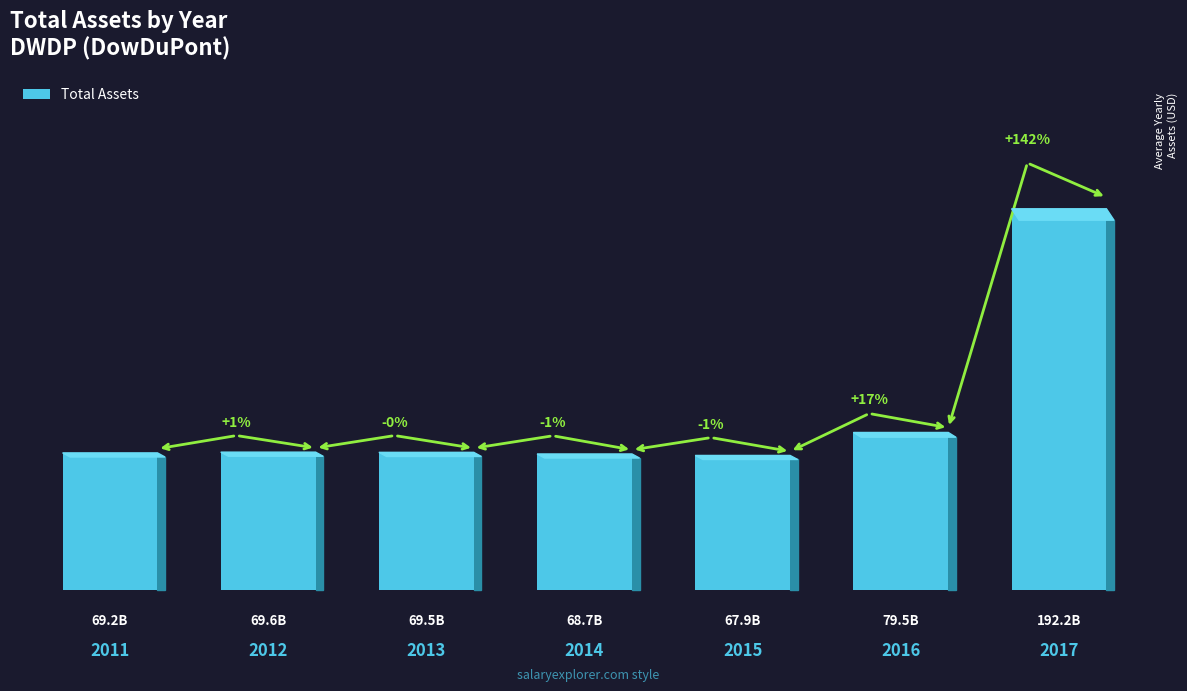

Rank the categories by value from highest to lowest.

2017, 2016, 2012, 2013, 2011, 2014, 2015